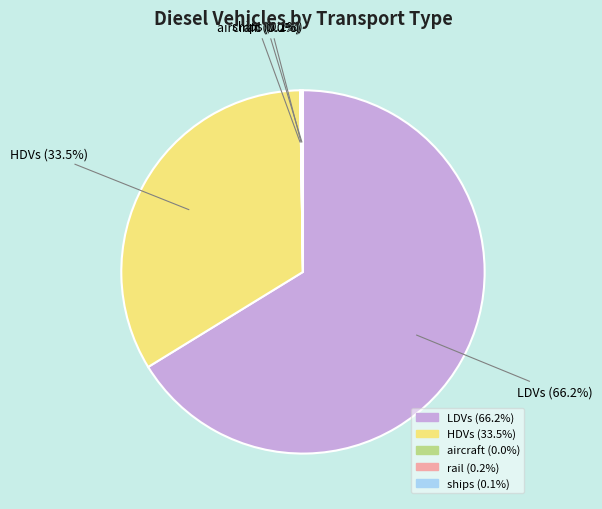

What is the majority slice?

LDVs